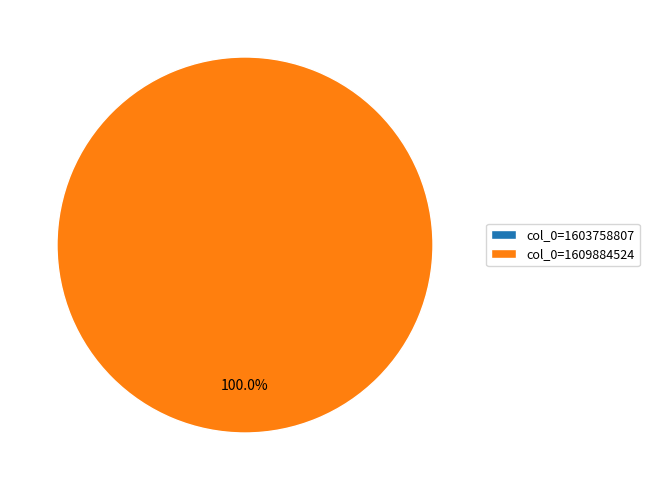

True or false: col_0=1609884524 accounts for 99% of the total.

False